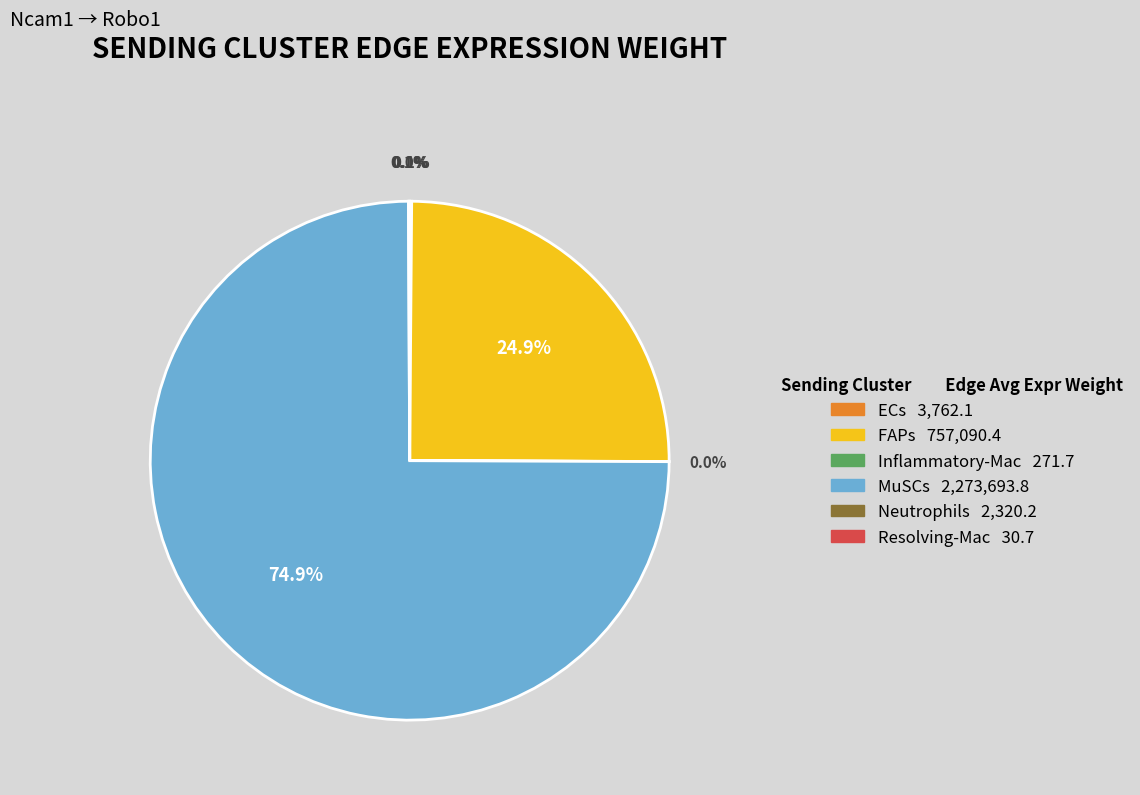

What is the ratio of the value at MuSCs to the value at FAPs?

3.0